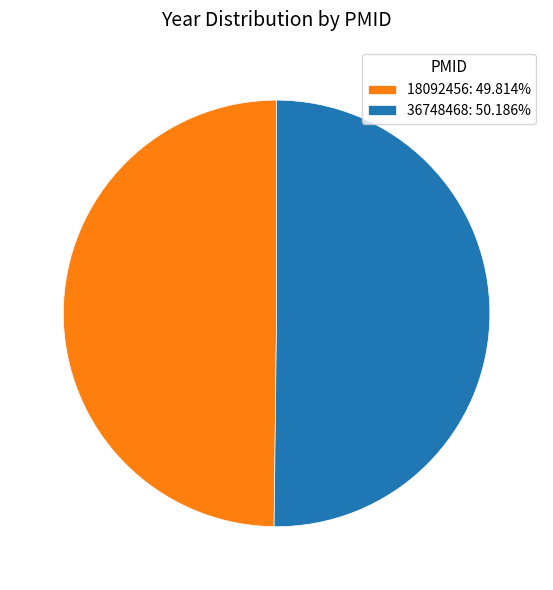

Combined, do 36748468: 50.186% and 18092456: 49.814% account for over 50%?

Yes